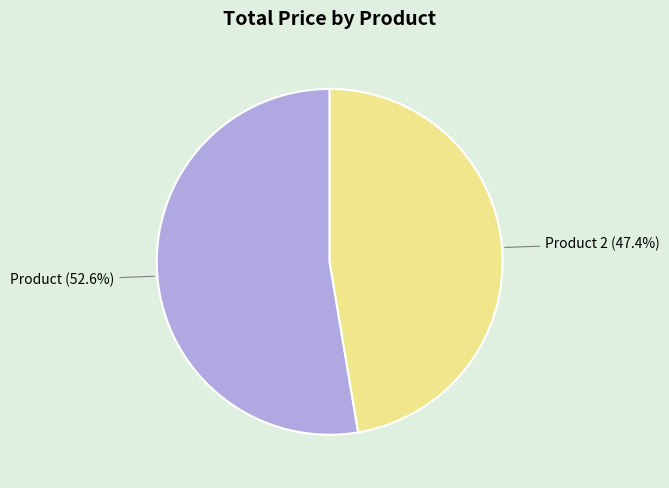

Which has a higher value, Product or Product 2?

Product